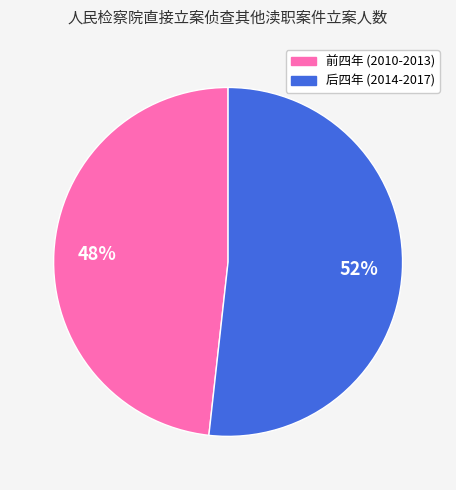

Does any single category account for the majority?

Yes